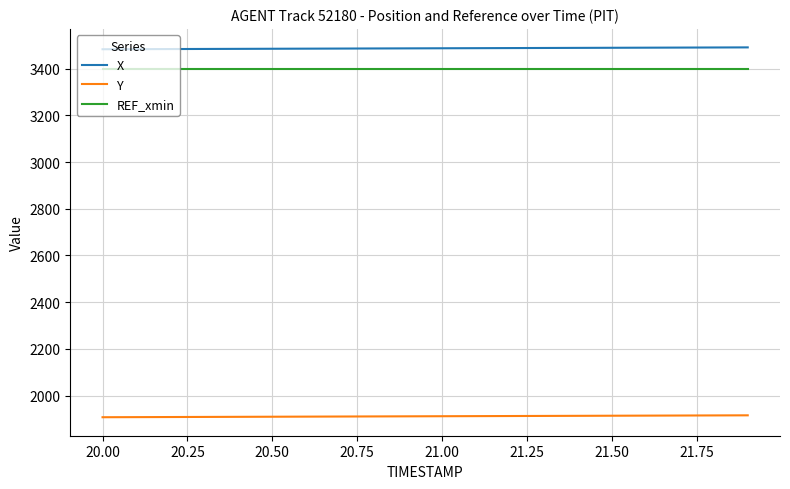

True or false: Y and REF_xmin intersect in this chart.

False